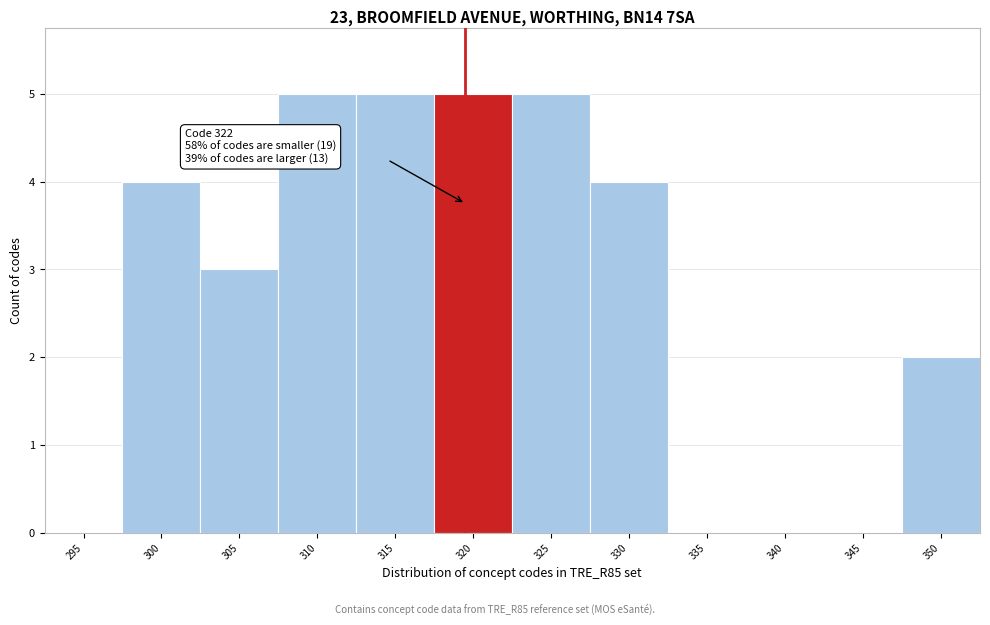

Reading left to right, list all the values displayed in this chart.

295=0	300=4	305=3	310=5	315=5	320=5	325=5	330=4	335=0	340=0	345=0	350=2